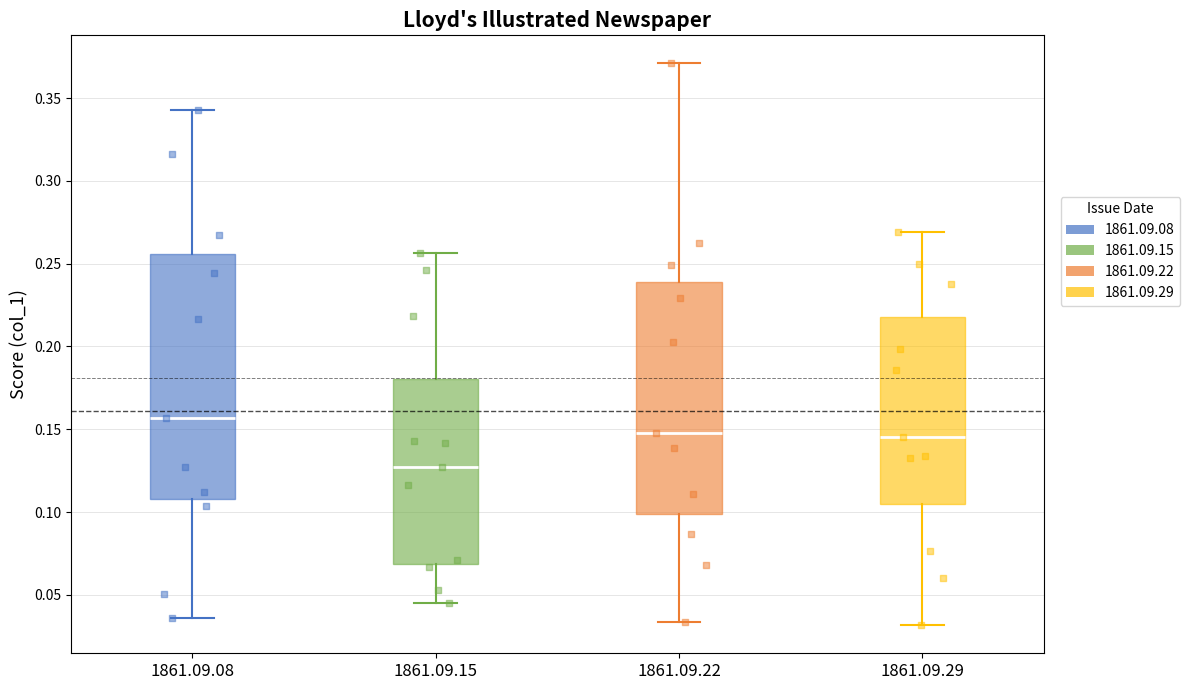

Reading left to right, transcribe this box plot: for each box, give where its median line is, the range the box spans, and where its two whiskers end, as read against the y-axis. The values are not printed on the chart, so give them approximately, as read against the axis.

1861.09.08: median 0.155, box 0.110 to 0.255, whiskers 0.035 to 0.345
1861.09.15: median 0.125, box 0.070 to 0.180, whiskers 0.045 to 0.255
1861.09.22: median 0.150, box 0.100 to 0.240, whiskers 0.035 to 0.370
1861.09.29: median 0.145, box 0.105 to 0.220, whiskers 0.030 to 0.270